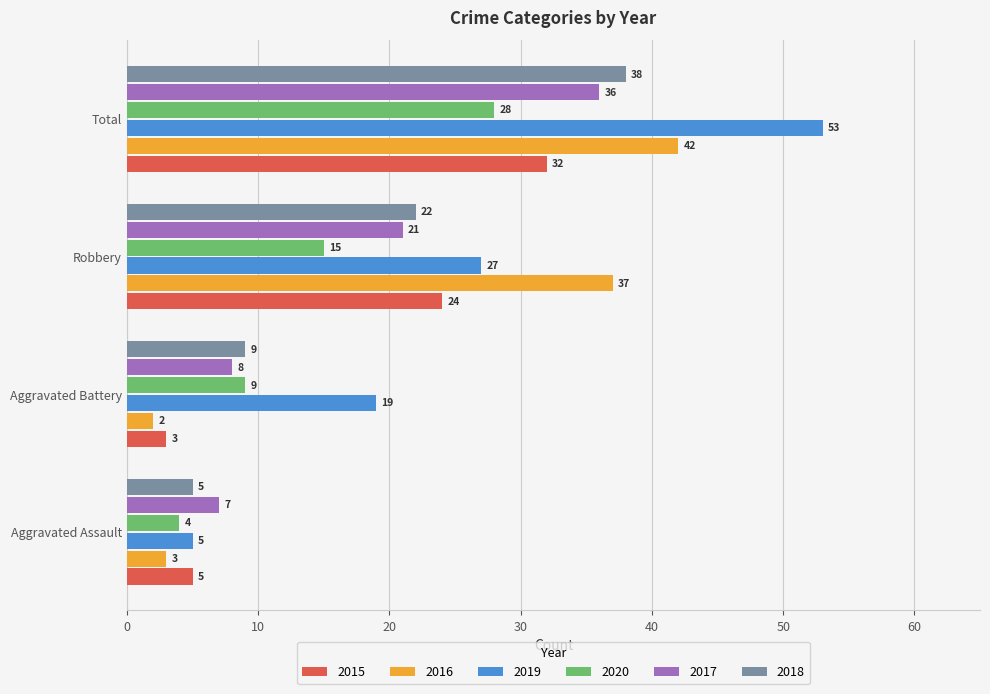

What is the difference between the maximum and minimum values in the 2020 series?

24